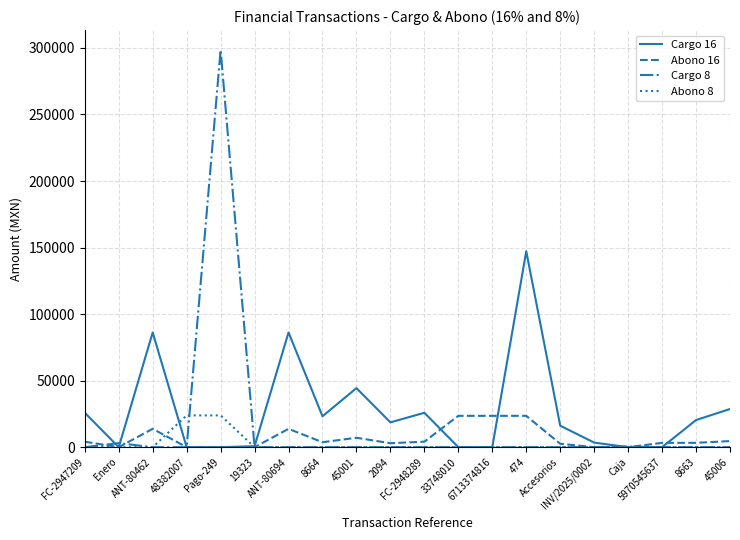

Between FC-2947209 and 33748010, which series saw the biggest shift?

Cargo 16